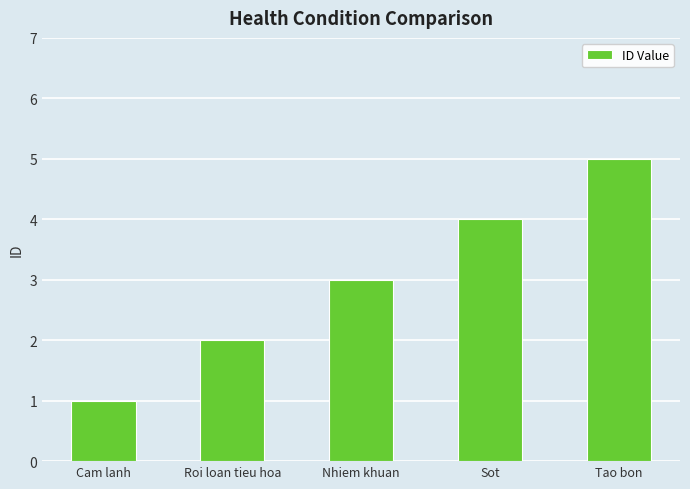

What value does the data have at Tao bon?

5